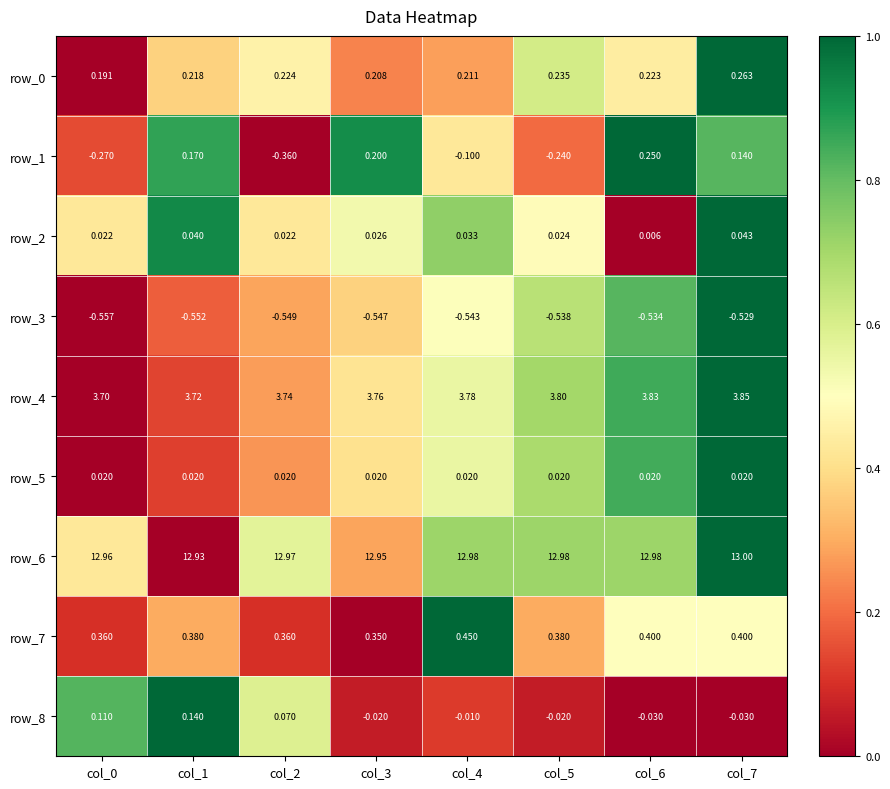

What value does the row_6 series have at col_2?

13.0